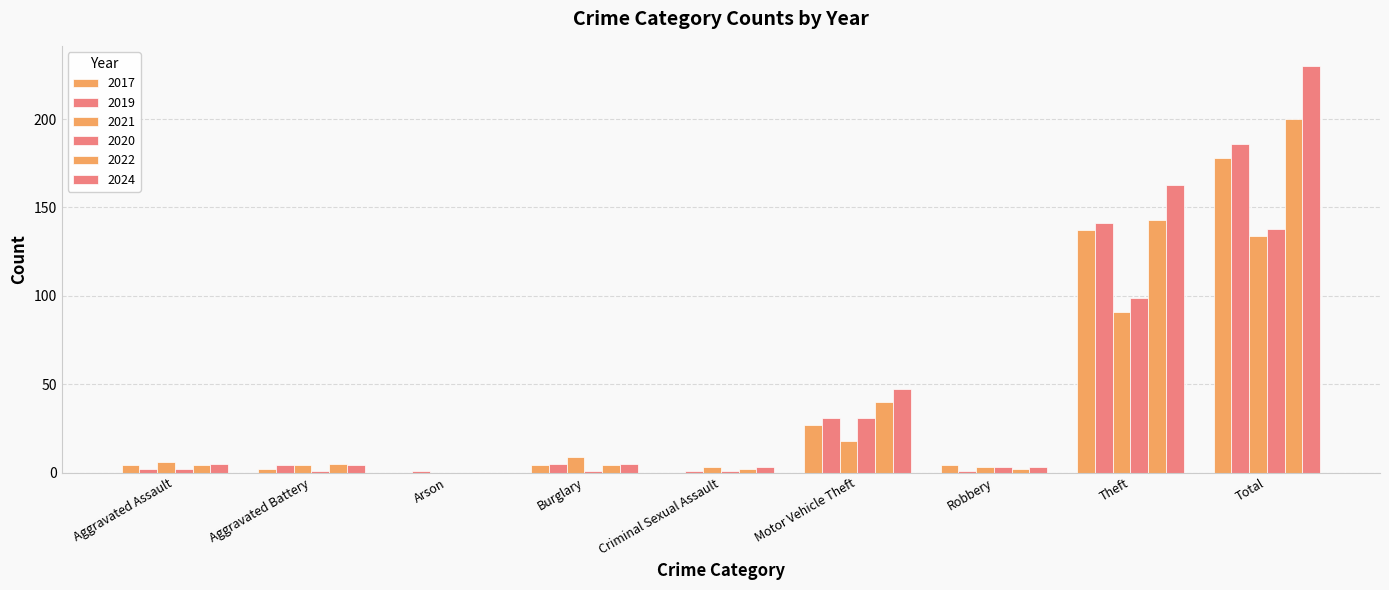

What is the highest value of the 2022 series?

200